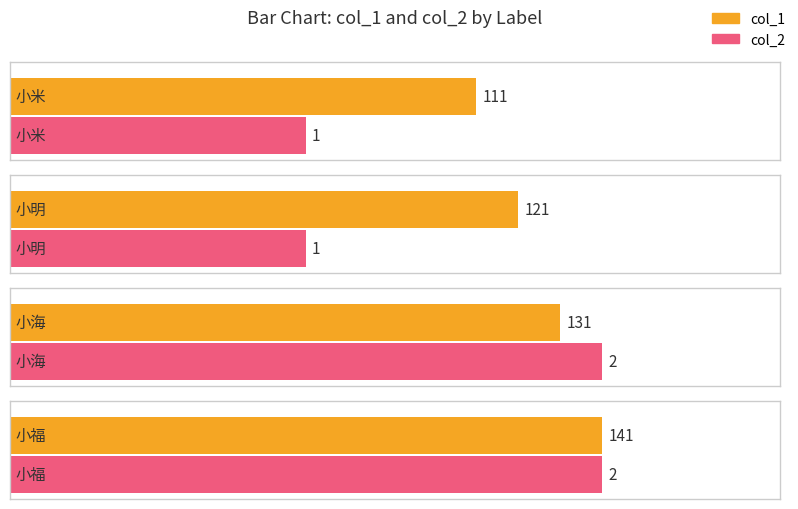

The value of col_1 at 小米 is 151. True or false?

False